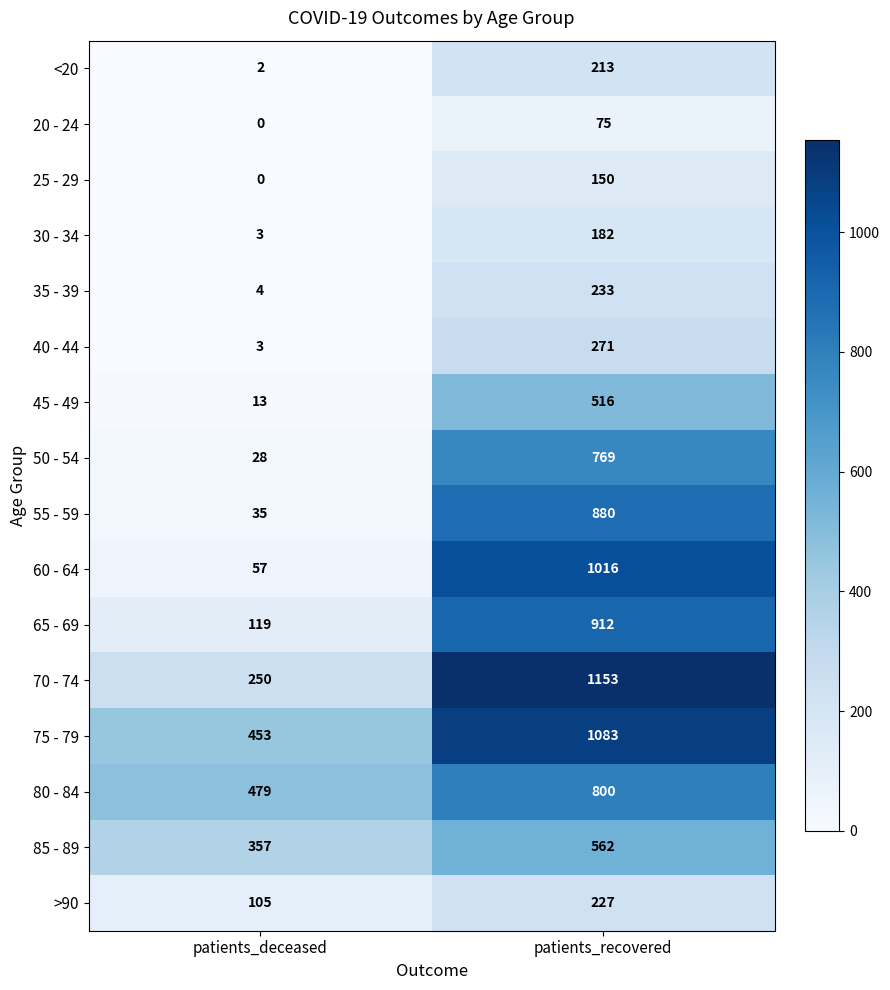

The 80 - 84 series shows 285 at patients_deceased. True or false?

False